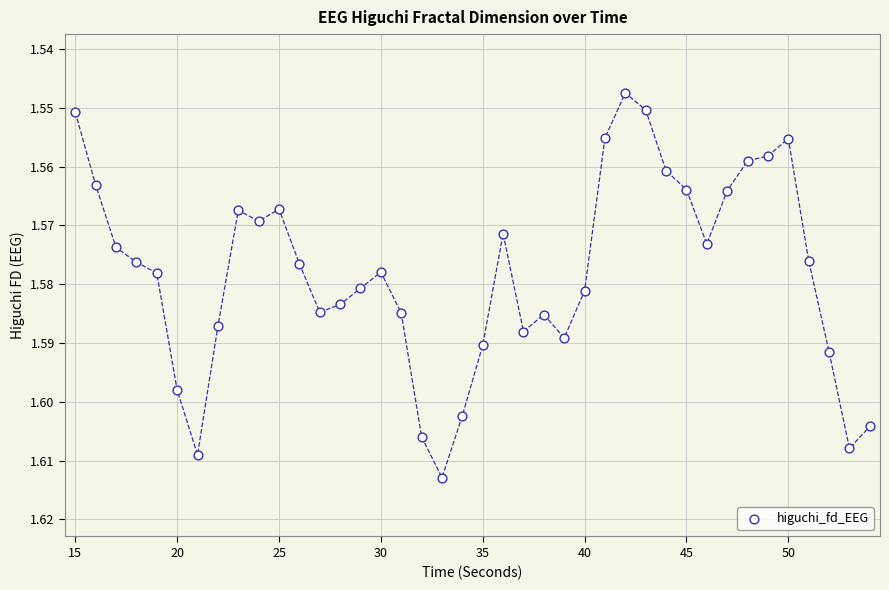

What is the range of X values (max minus min)?

39.0